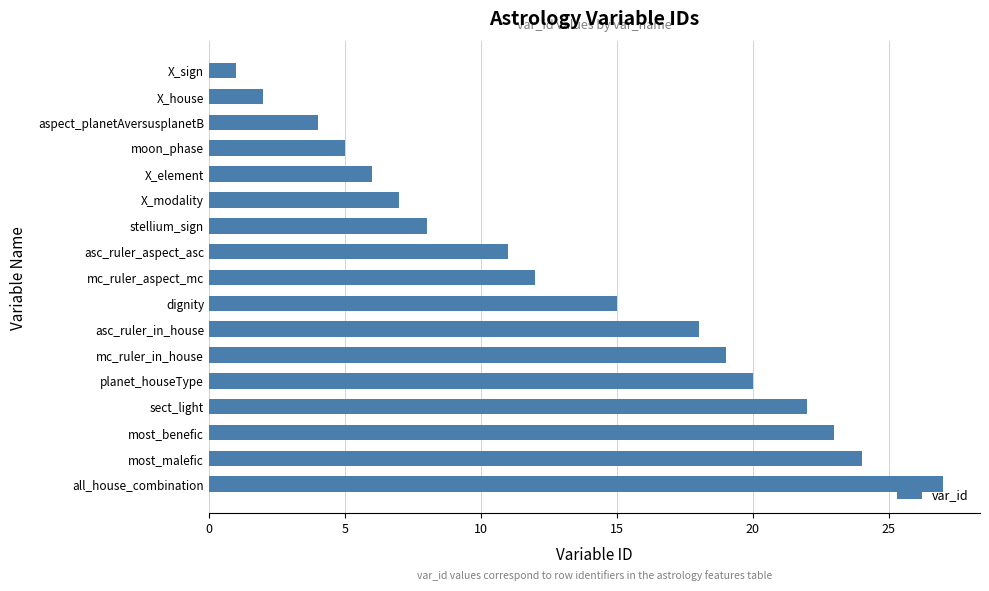

Is it true that the value at sect_light is 22?

True